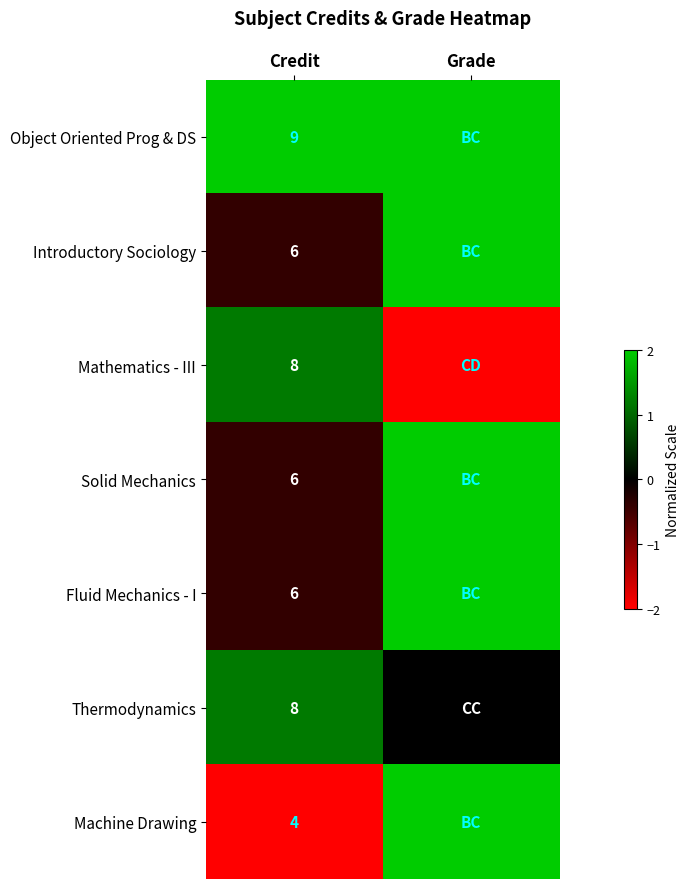

What is the total value across all series at Grade?

8.0